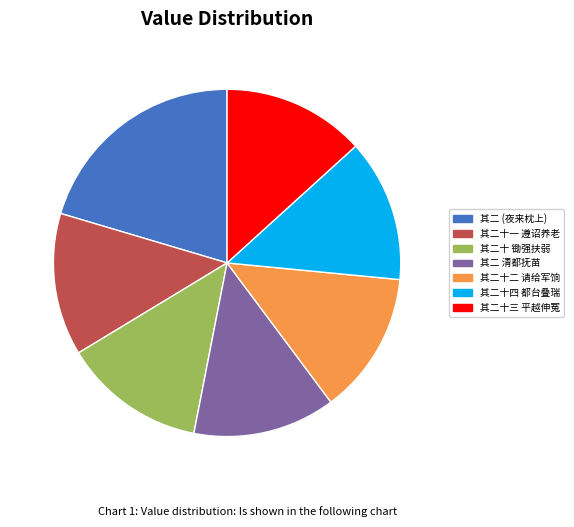

Combined, do 其二十三 平越伸冤 and 其二 清都抚苗 account for over 50%?

No